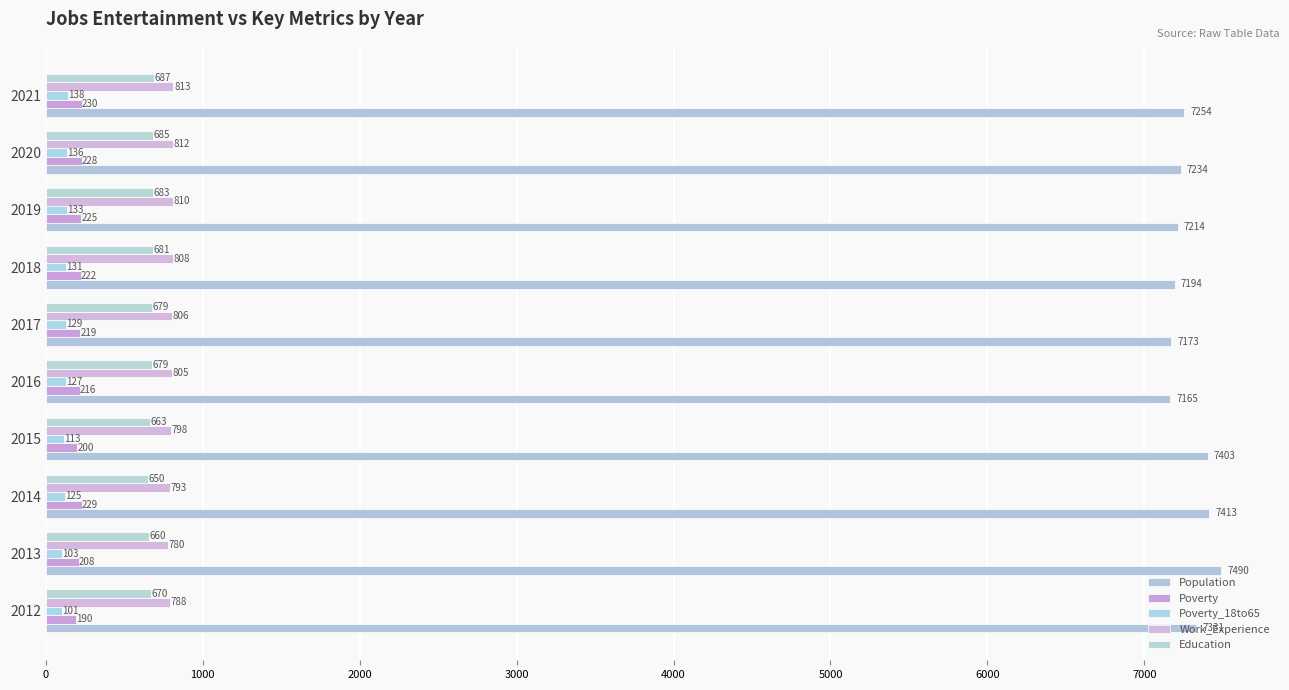

How many data points does each series have?

10